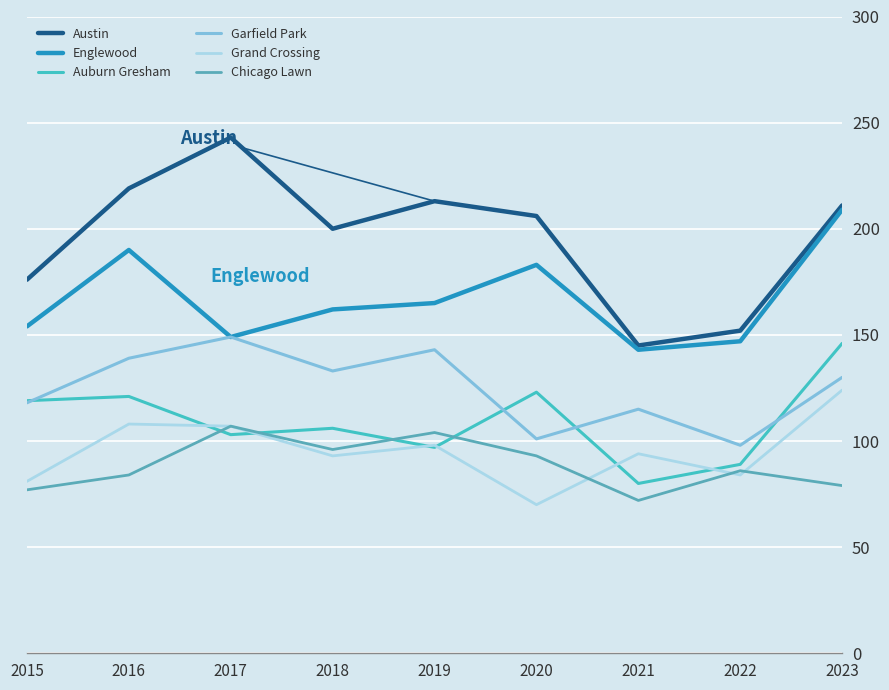

What is the smallest value displayed?

70